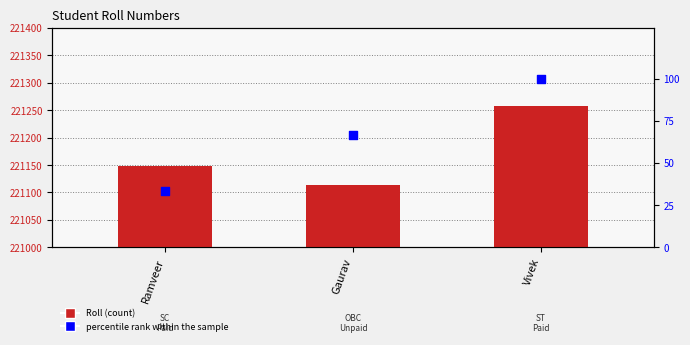

Which series has the largest total across all categories?

Roll Number